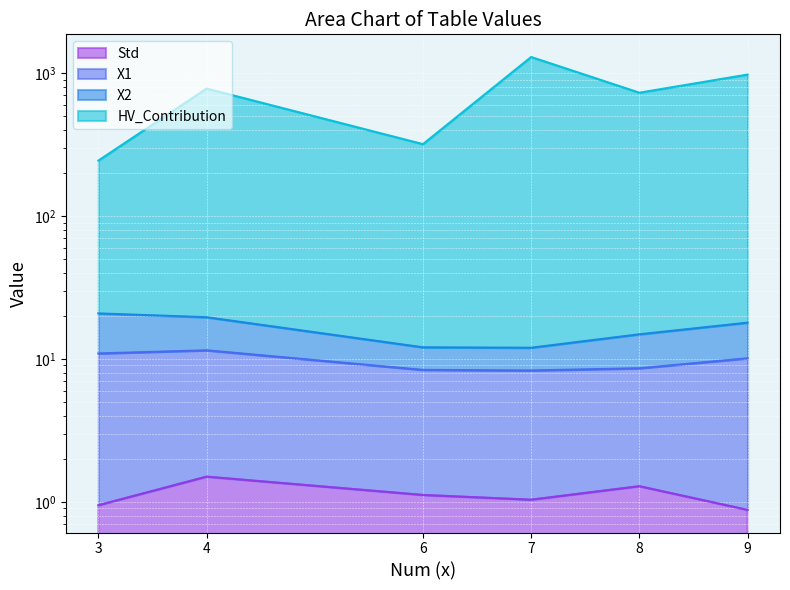

Reading left to right, what are all the values shown in this chart?

Std: 0.9	1.5	1.1	1.0	1.3	0.9
X1: 10.9	11.5	8.4	8.3	8.6	10.1
X2: 20.8	19.6	12.1	12.0	14.9	17.9
HV_Contribution: 244.3	779.9	318.6	1296.8	729.7	977.3